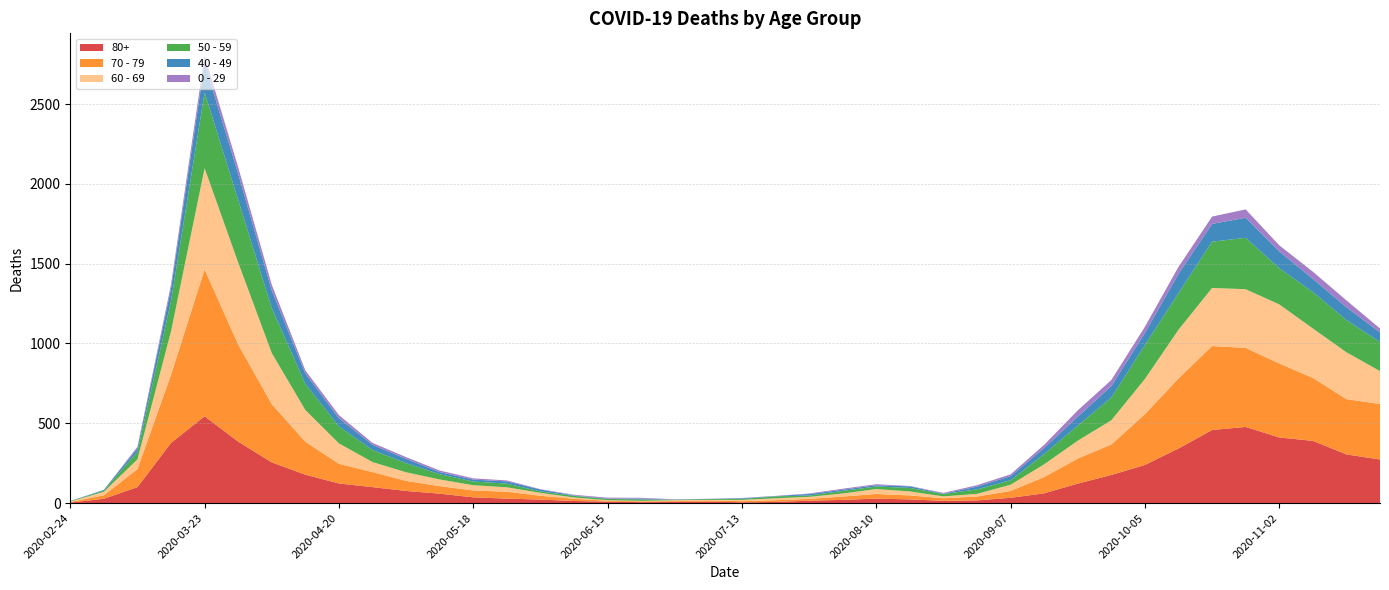

Reading left to right, what are all the values shown in this chart?

80+: 2020-02-24=3	2020-03-02=27	2020-03-09=100	2020-03-16=377	2020-03-23=544	2020-03-30=385	2020-04-06=255	2020-04-13=178	2020-04-20=123	2020-04-27=100	2020-05-04=76	2020-05-11=59	2020-05-18=36	2020-05-25=28	2020-06-01=22	2020-06-08=13	2020-06-15=9	2020-06-22=6	2020-06-29=7	2020-07-06=9	2020-07-13=5	2020-07-20=7	2020-07-27=15	2020-08-03=20	2020-08-10=28	2020-08-17=23	2020-08-24=14	2020-08-31=17	2020-09-07=33	2020-09-14=61	2020-09-21=122	2020-09-28=176	2020-10-05=239	2020-10-12=342	2020-10-19=458	2020-10-26=477	2020-11-02=411	2020-11-09=390	2020-11-16=305	2020-11-23=273
70 - 79: 2020-02-24=4	2020-03-02=22	2020-03-09=113	2020-03-16=427	2020-03-23=920	2020-03-30=608	2020-04-06=365	2020-04-13=206	2020-04-20=123	2020-04-27=94	2020-05-04=63	2020-05-11=47	2020-05-18=43	2020-05-25=43	2020-06-01=24	2020-06-08=14	2020-06-15=6	2020-06-22=5	2020-06-29=5	2020-07-06=8	2020-07-13=7	2020-07-20=11	2020-07-27=11	2020-08-03=21	2020-08-10=29	2020-08-17=25	2020-08-24=16	2020-08-31=24	2020-09-07=43	2020-09-14=102	2020-09-21=157	2020-09-28=191	2020-10-05=318	2020-10-12=439	2020-10-19=526	2020-10-26=495	2020-11-02=464	2020-11-09=394	2020-11-16=346	2020-11-23=348
60 - 69: 2020-02-24=2	2020-03-02=22	2020-03-09=61	2020-03-16=272	2020-03-23=634	2020-03-30=514	2020-04-06=320	2020-04-13=199	2020-04-20=128	2020-04-27=63	2020-05-04=54	2020-05-11=42	2020-05-18=33	2020-05-25=28	2020-06-01=18	2020-06-08=8	2020-06-15=3	2020-06-22=3	2020-06-29=6	2020-07-06=3	2020-07-13=8	2020-07-20=12	2020-07-27=13	2020-08-03=19	2020-08-10=31	2020-08-17=25	2020-08-24=12	2020-08-31=17	2020-09-07=39	2020-09-14=80	2020-09-21=112	2020-09-28=152	2020-10-05=221	2020-10-12=305	2020-10-19=364	2020-10-26=368	2020-11-02=370	2020-11-09=310	2020-11-16=294	2020-11-23=206
50 - 59: 2020-02-24=3	2020-03-02=7	2020-03-09=48	2020-03-16=190	2020-03-23=475	2020-03-30=392	2020-04-06=281	2020-04-13=163	2020-04-20=106	2020-04-27=75	2020-05-04=57	2020-05-11=33	2020-05-18=23	2020-05-25=23	2020-06-01=9	2020-06-08=10	2020-06-15=8	2020-06-22=9	2020-06-29=3	2020-07-06=5	2020-07-13=6	2020-07-20=12	2020-07-27=8	2020-08-03=16	2020-08-10=16	2020-08-17=22	2020-08-24=15	2020-08-31=28	2020-09-07=28	2020-09-14=64	2020-09-21=95	2020-09-28=142	2020-10-05=212	2020-10-12=230	2020-10-19=290	2020-10-26=322	2020-11-02=227	2020-11-09=228	2020-11-16=202	2020-11-23=182
40 - 49: 2020-02-24=0	2020-03-02=5	2020-03-09=21	2020-03-16=79	2020-03-23=183	2020-03-30=163	2020-04-06=111	2020-04-13=66	2020-04-20=51	2020-04-27=33	2020-05-04=27	2020-05-11=13	2020-05-18=12	2020-05-25=14	2020-06-01=12	2020-06-08=3	2020-06-15=2	2020-06-22=5	2020-06-29=1	2020-07-06=1	2020-07-13=4	2020-07-20=2	2020-07-27=10	2020-08-03=8	2020-08-10=8	2020-08-17=10	2020-08-24=2	2020-08-31=17	2020-09-07=26	2020-09-14=38	2020-09-21=55	2020-09-28=72	2020-10-05=76	2020-10-12=120	2020-10-19=111	2020-10-26=126	2020-11-02=105	2020-11-09=83	2020-11-16=80	2020-11-23=60
0 - 29: 2020-02-24=1	2020-03-02=0	2020-03-09=10	2020-03-16=25	2020-03-23=47	2020-03-30=42	2020-04-06=36	2020-04-13=19	2020-04-20=20	2020-04-27=12	2020-05-04=11	2020-05-11=10	2020-05-18=8	2020-05-25=6	2020-06-01=2	2020-06-08=4	2020-06-15=6	2020-06-22=5	2020-06-29=2	2020-07-06=1	2020-07-13=2	2020-07-20=1	2020-07-27=3	2020-08-03=6	2020-08-10=6	2020-08-17=2	2020-08-24=5	2020-08-31=9	2020-09-07=11	2020-09-14=20	2020-09-21=40	2020-09-28=38	2020-10-05=39	2020-10-12=44	2020-10-19=46	2020-10-26=52	2020-11-02=38	2020-11-09=45	2020-11-16=43	2020-11-23=25